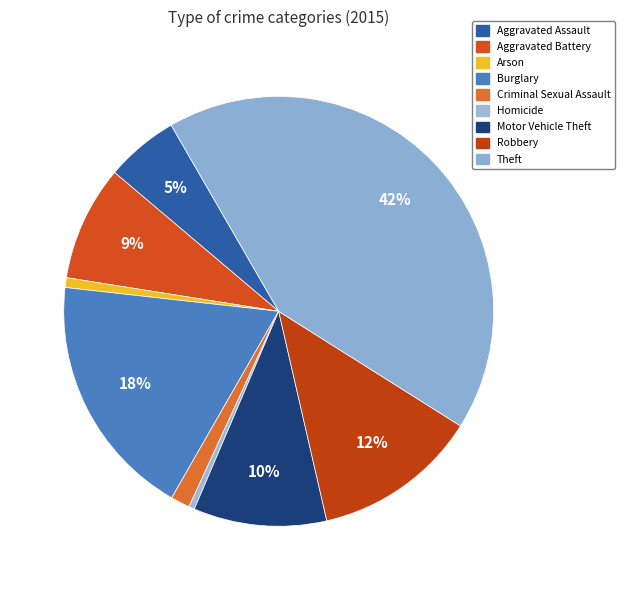

What is the total percentage of Theft and Criminal Sexual Assault?

43.7%